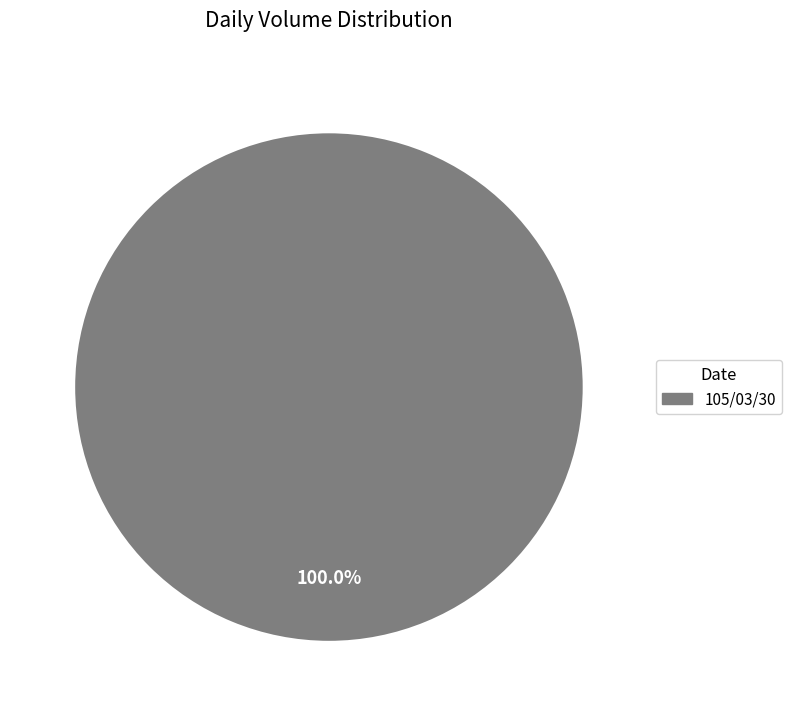

Is there a majority slice in this chart?

Yes